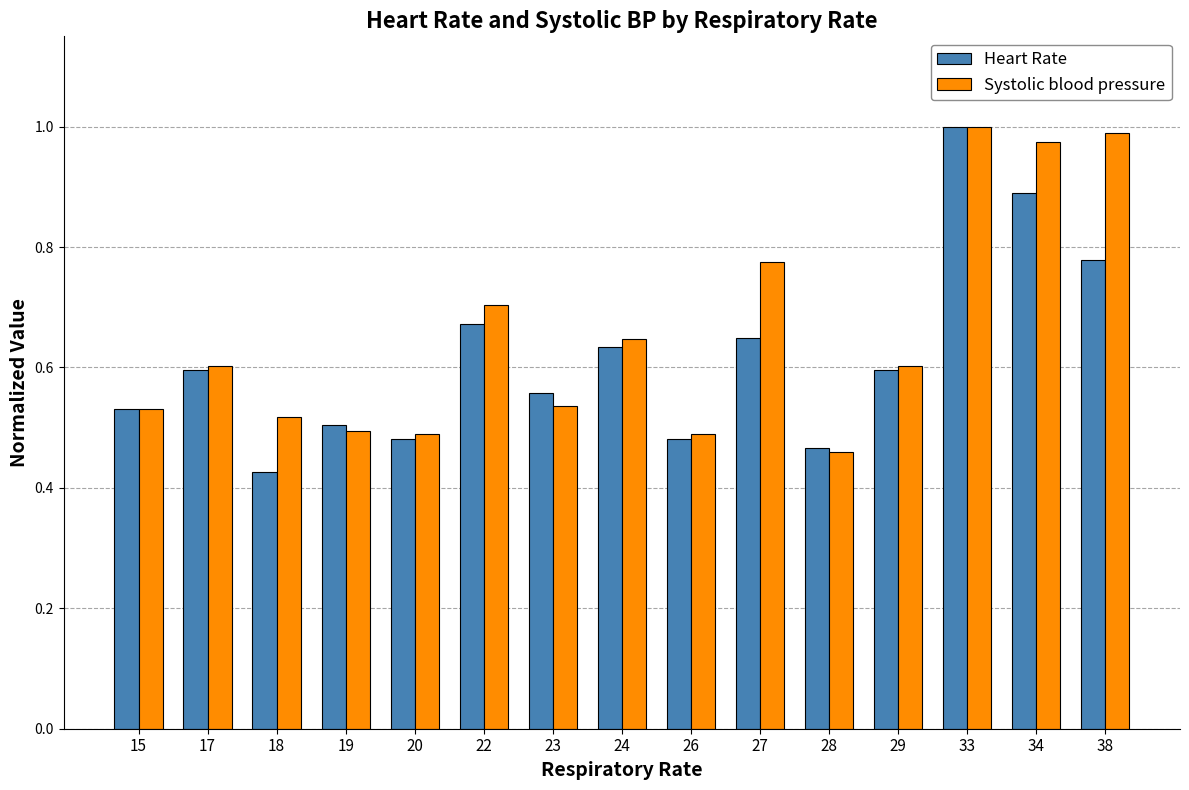

Are the bars horizontal?

No